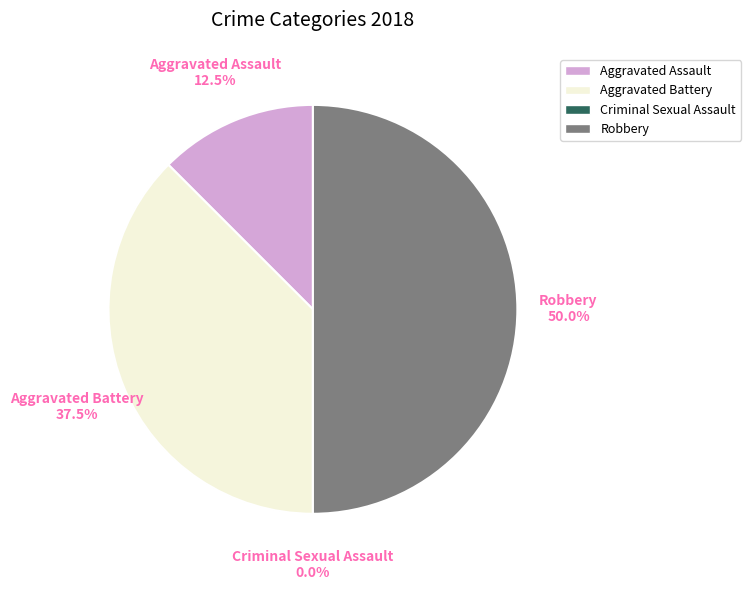

True or false: Robbery accounts for 41% of the total.

False